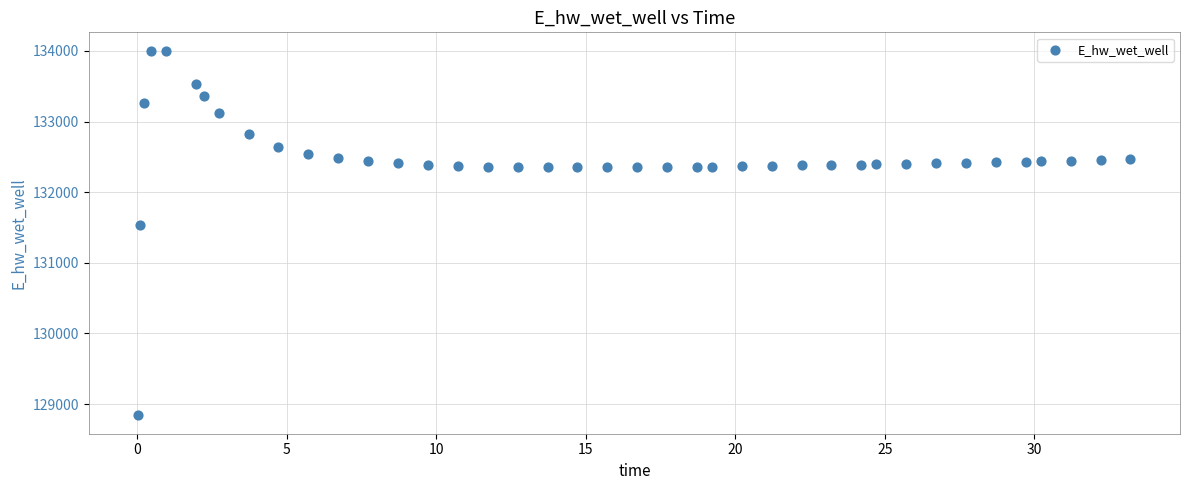

What is the range of Y values (max minus min)?

5165.9